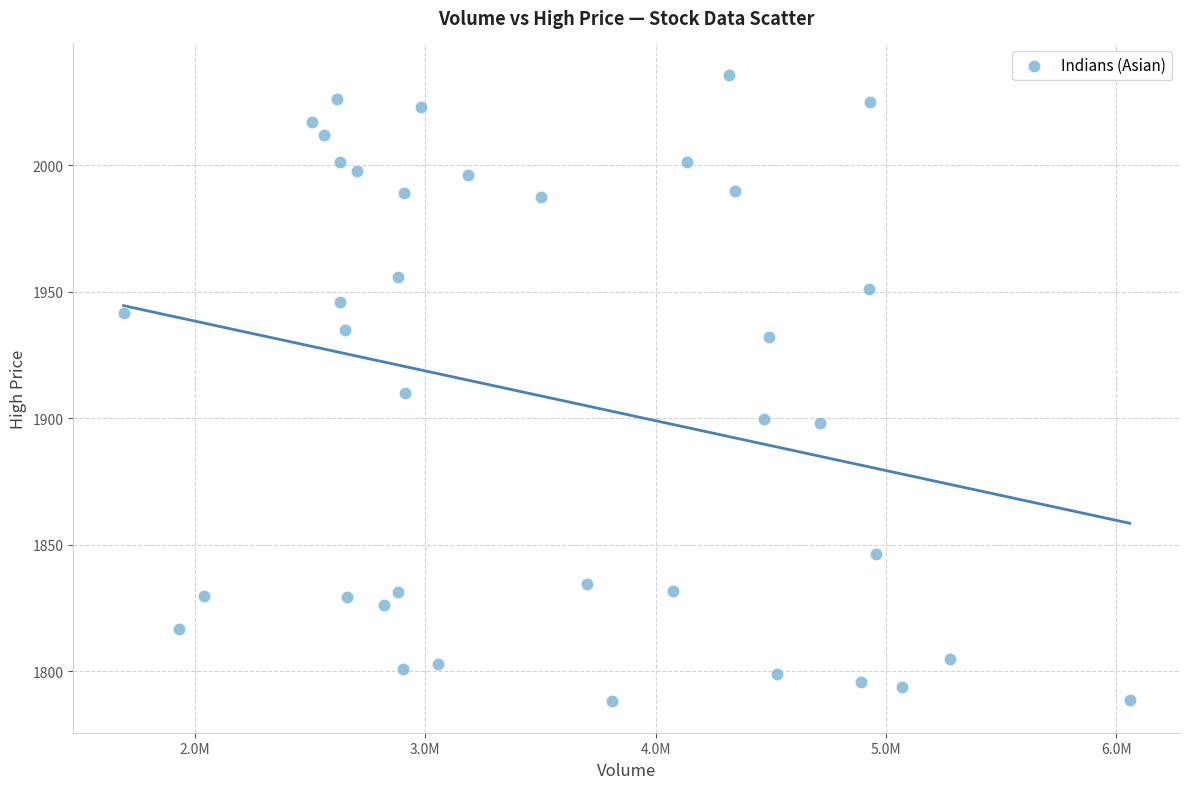

What is the range of Y values (max minus min)?

247.8